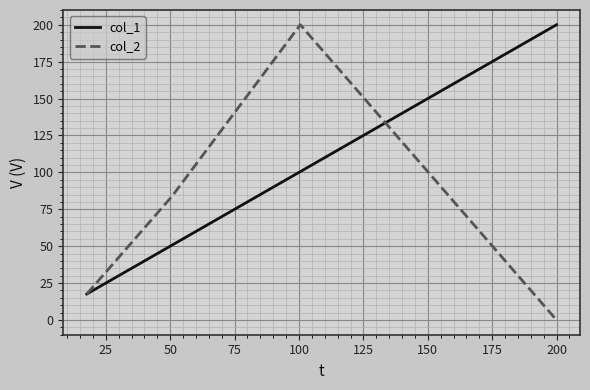

True or false: col_1 has more than 2 interior local peaks.

False